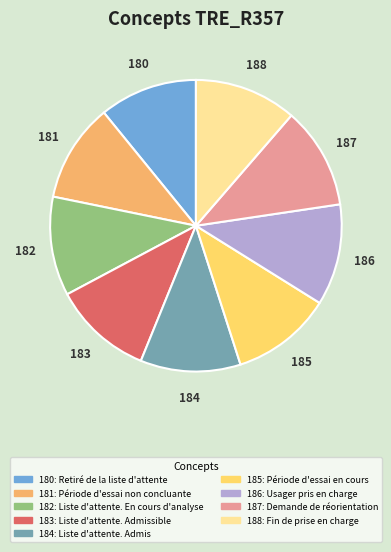

Is there a majority slice in this chart?

No